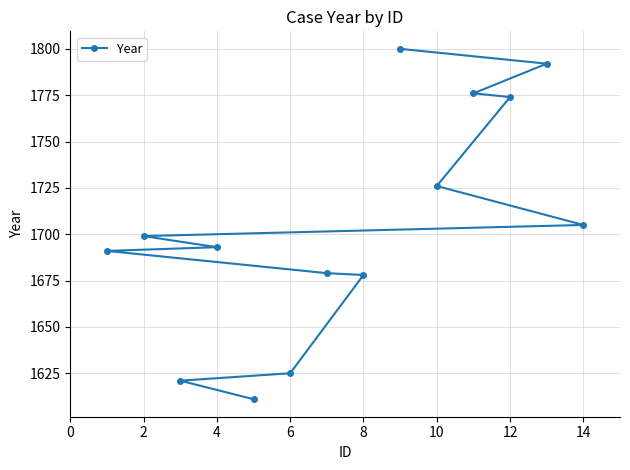

The value at 14 is 2781. True or false?

False